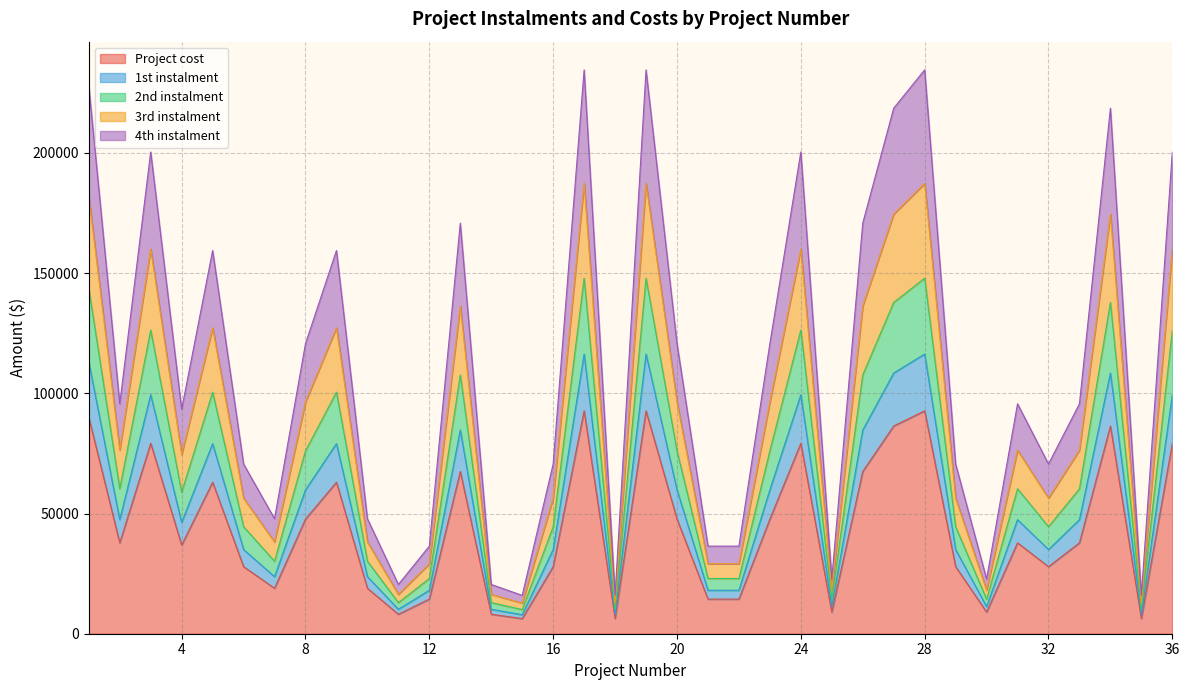

What is the minimum value for Project cost?

6300.0